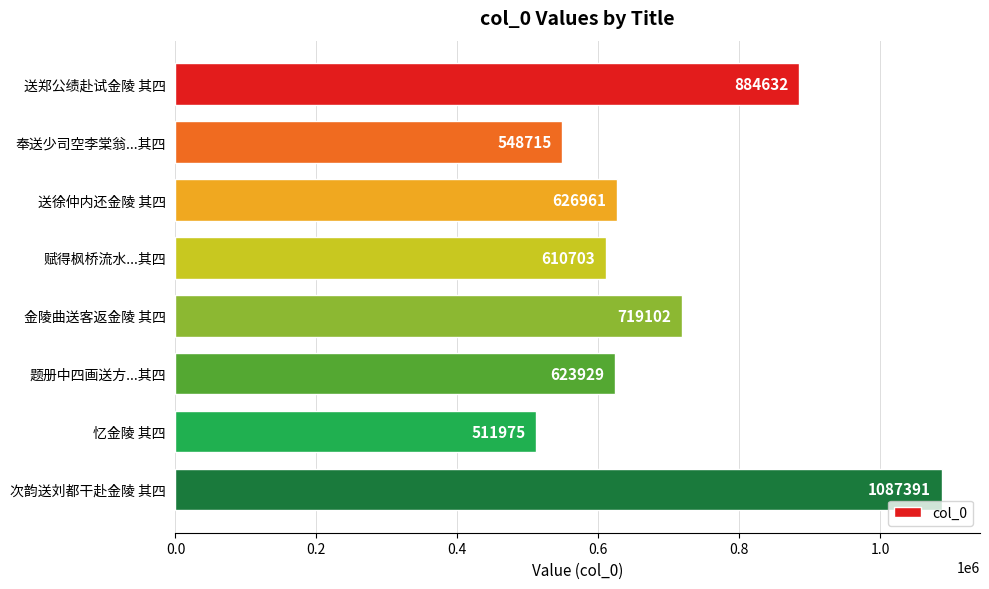

Are the bars grouped side by side (vs. stacked)?

No